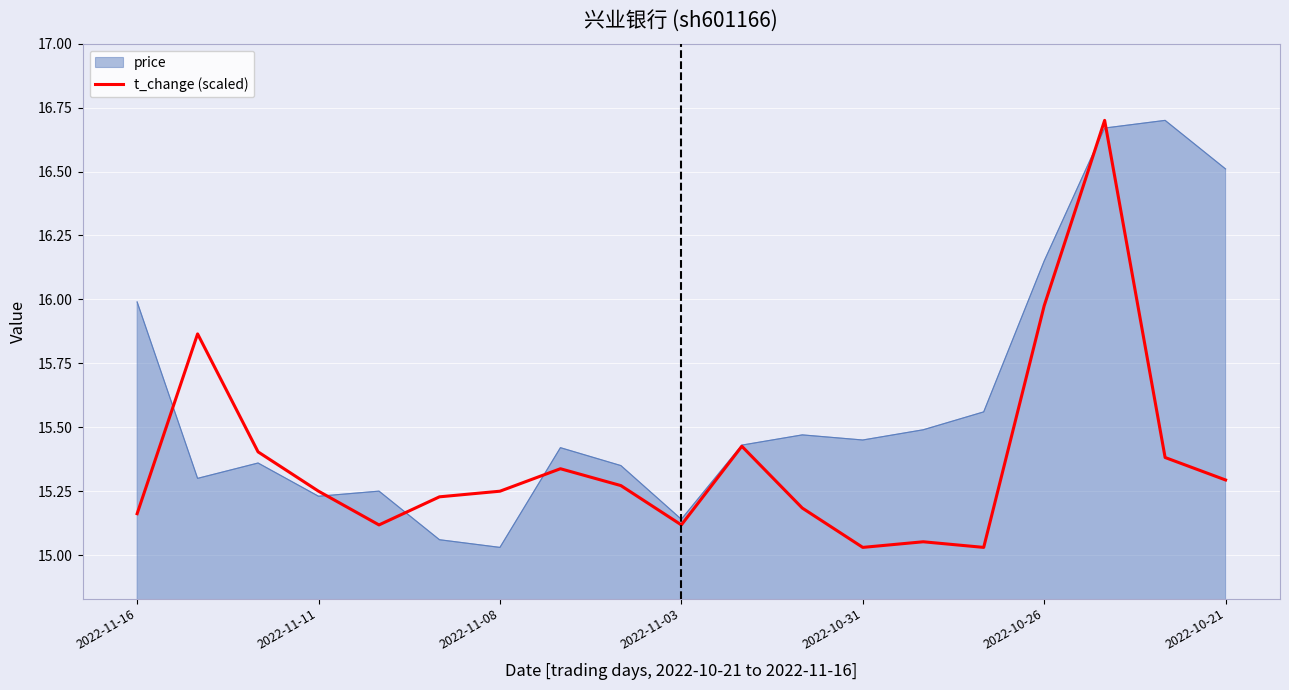

List the series in order of their overall mean, highest first.

price, t_change (scaled)